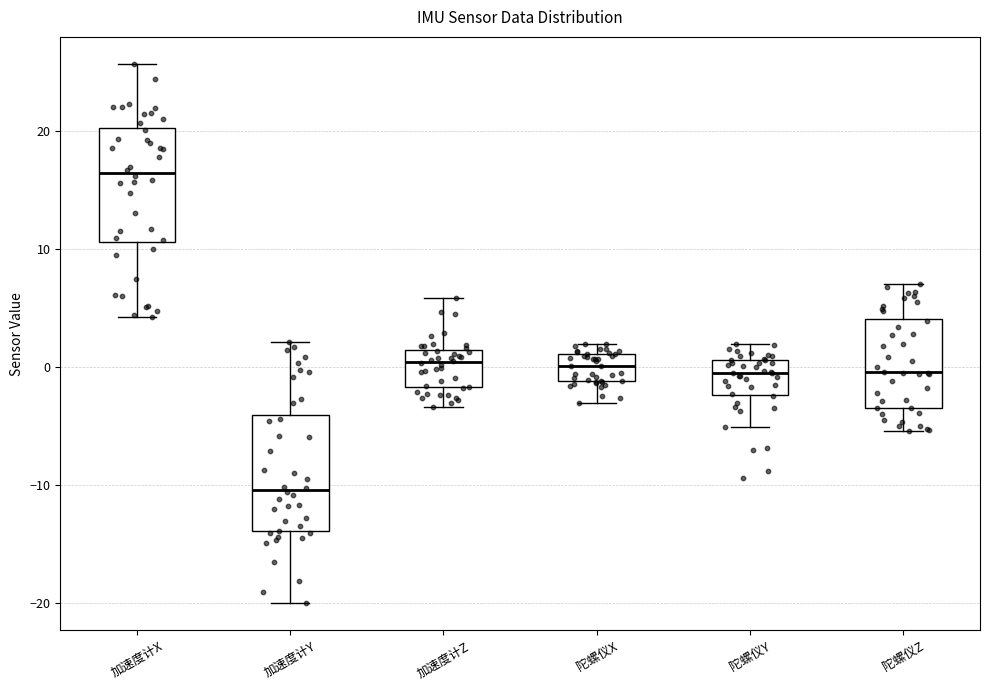

Reading left to right, transcribe this box plot: for each box, give where its median line is, the range the box spans, and where its two whiskers end, as read against the y-axis. The values are not printed on the chart, so give them approximately, as read against the axis.

加速度计X: median 16, box 11 to 20, whiskers 4 to 26
加速度计Y: median -10, box -14 to -4, whiskers -20 to 2
加速度计Z: median 0, box -2 to 1, whiskers -3 to 6
陀螺仪X: median 0, box -1 to 1, whiskers -3 to 2
陀螺仪Y: median -1, box -2 to 1, whiskers -5 to 2
陀螺仪Z: median 0, box -3 to 4, whiskers -5 to 7